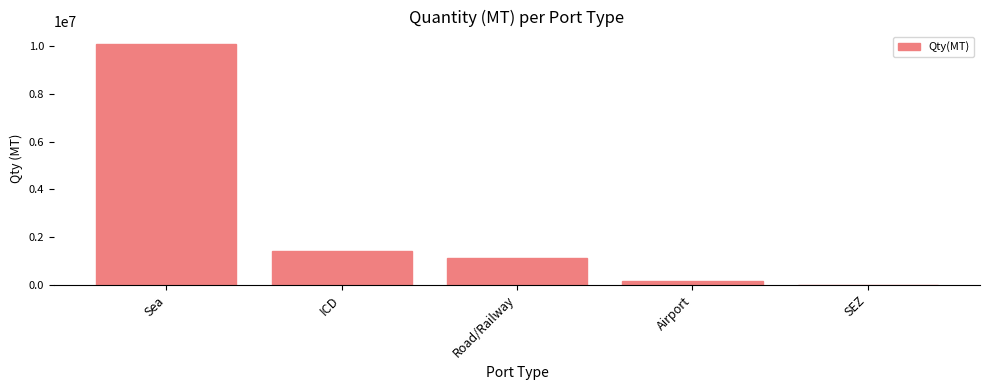

What is the sum of all values?

12821730.0